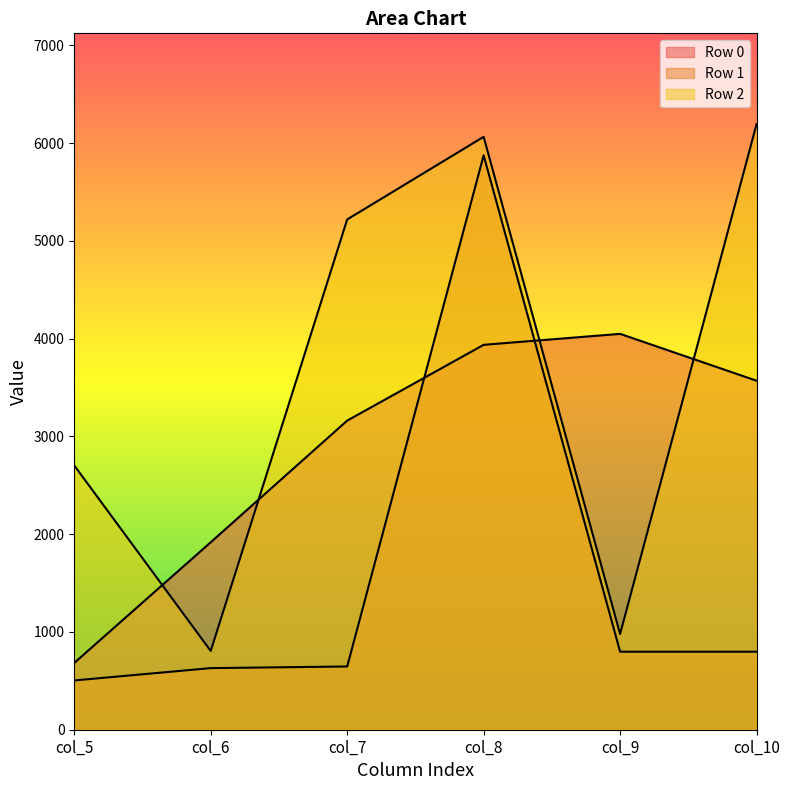

Reading left to right, transcribe all the data shown in this chart.

Row 0: col_5=683.3	col_6=1917.2	col_7=3161.4	col_8=3936.4	col_9=4048.6	col_10=3569.3
Row 1: col_5=504.0	col_6=630.0	col_7=646.8	col_8=5874.9	col_9=798.0	col_10=798.0
Row 2: col_5=2702.5	col_6=805.6	col_7=5218.7	col_8=6063.9	col_9=978.6	col_10=6193.3